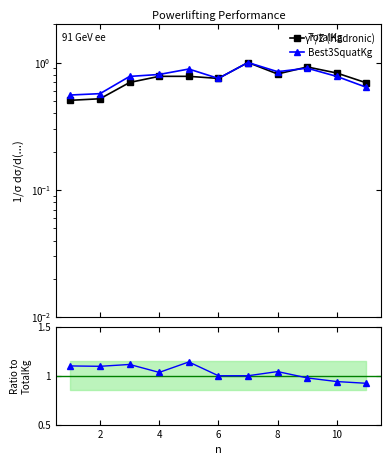

What is the average value of the TotalKg series?

0.8